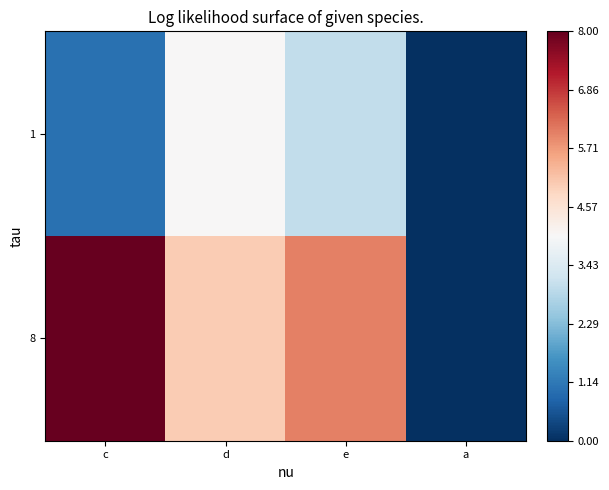

Which series has the largest range (max minus min)?

8